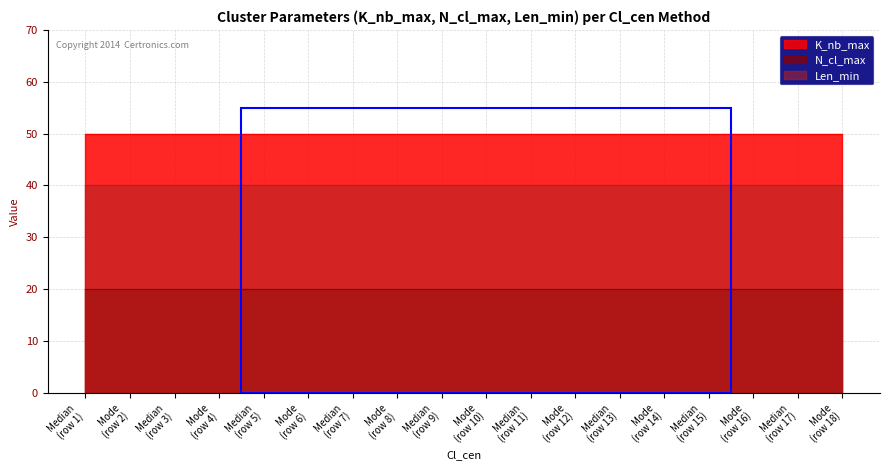

How many series are shown in this chart?

3